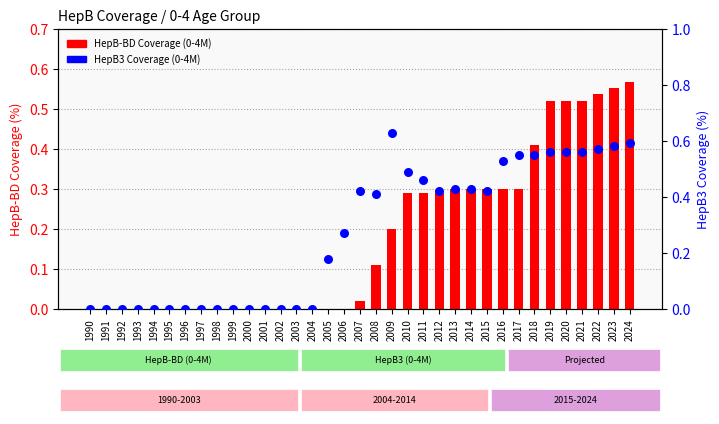

Which series contains the highest Y value?

HepB3 Coverage